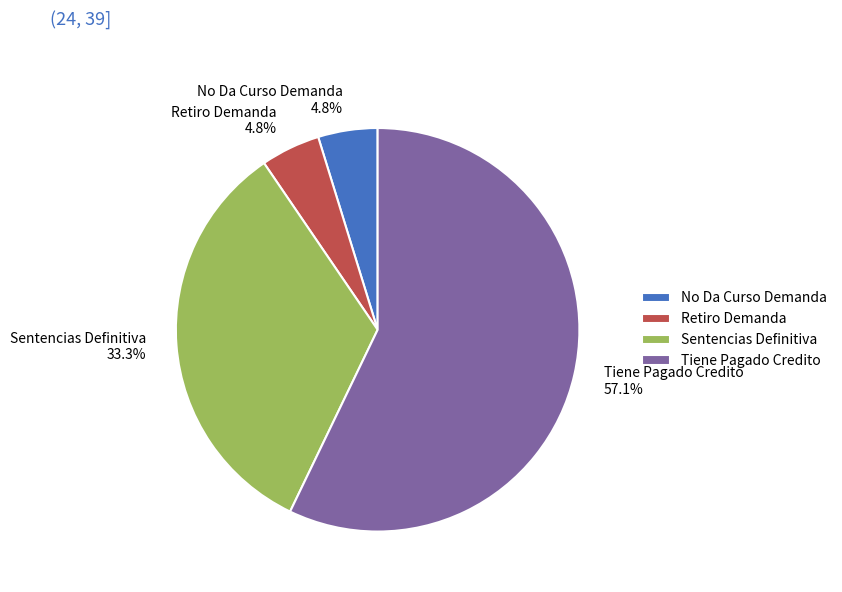

To the nearest percent, what percentage of the pie is Tiene Pagado Credito?

57%